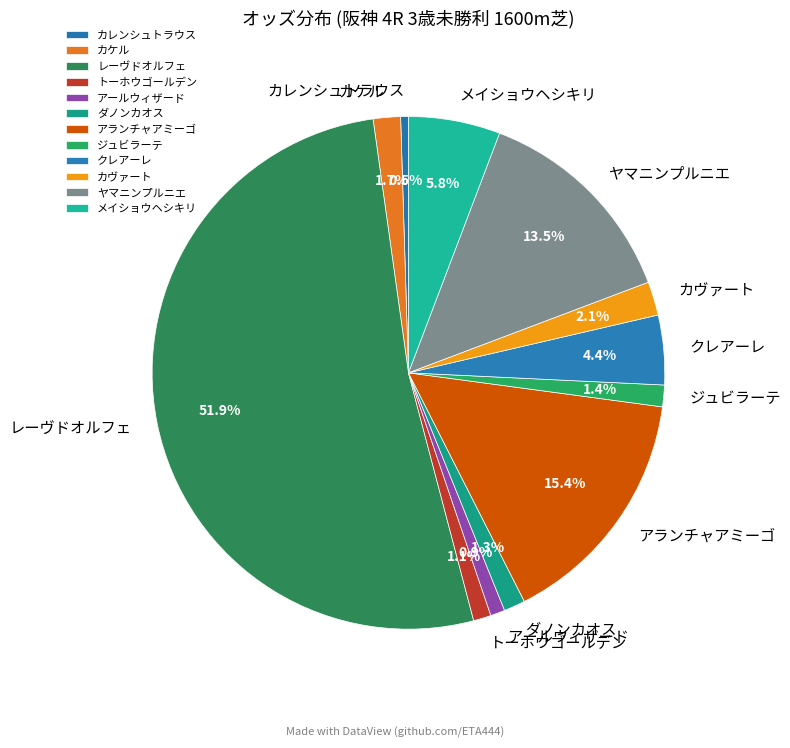

What percentage do ダノンカオス and ジュビラーテ together represent?

2.7%